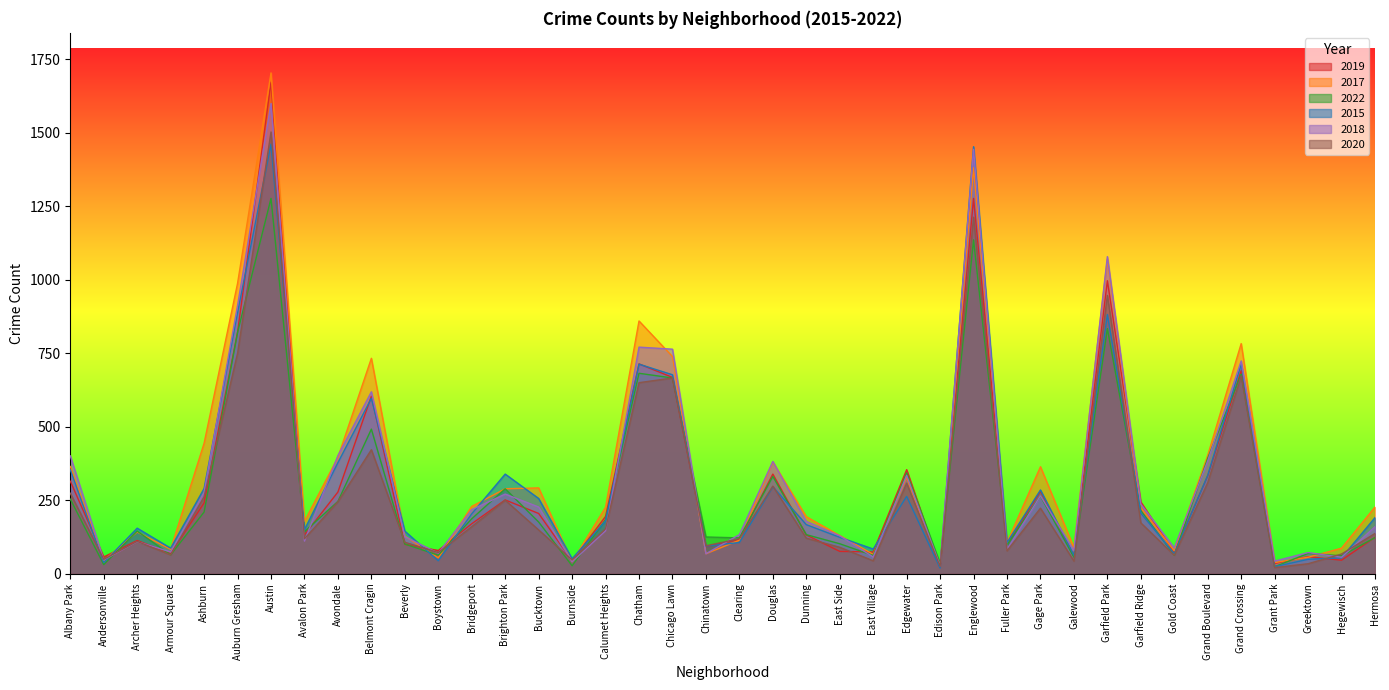

What is the sum of all 2020 values?

11134